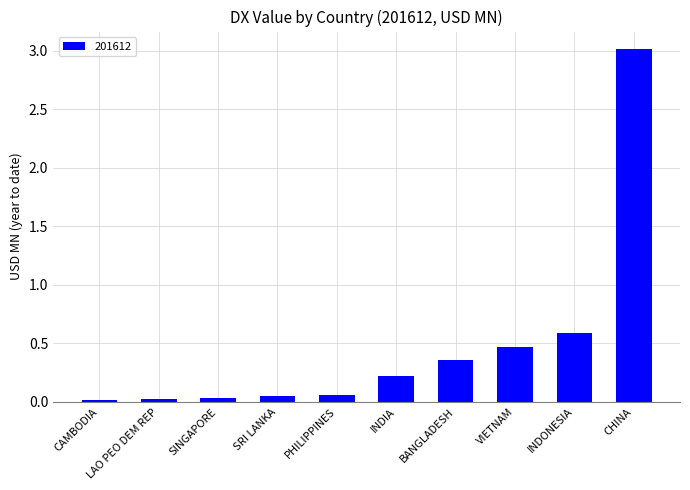

The value at SINGAPORE is 0.0. True or false?

True